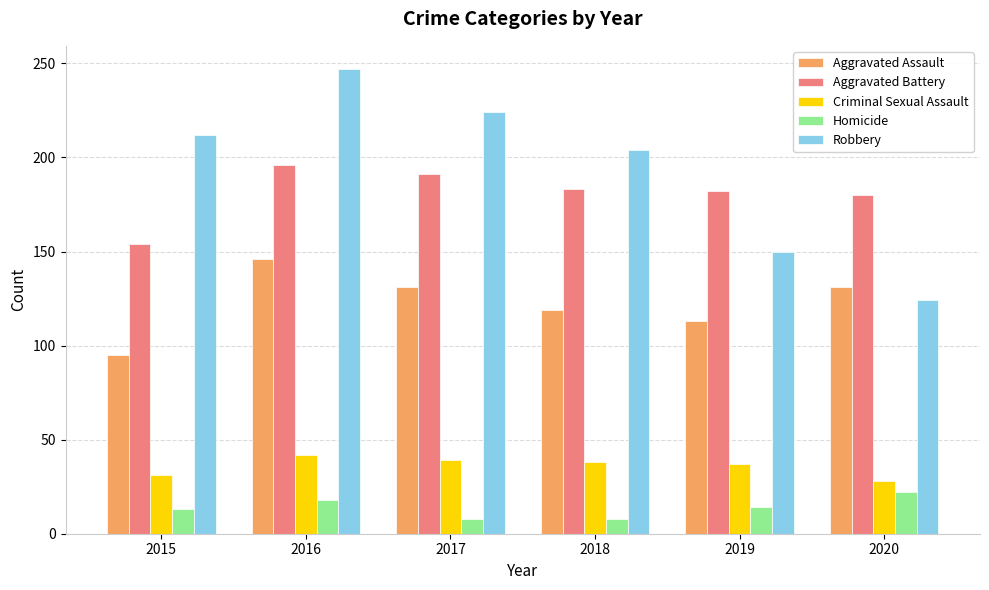

Are the bars horizontal?

No